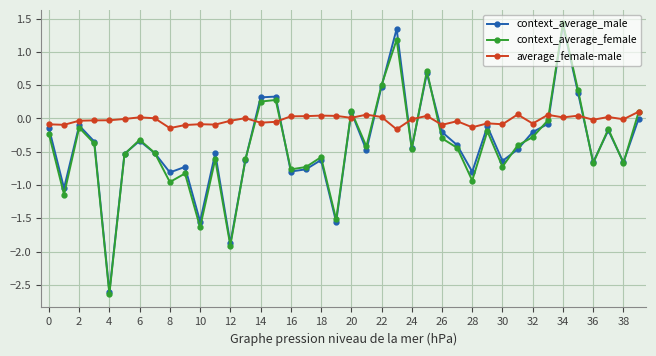

What is the minimum value shown in the chart?

-2.6